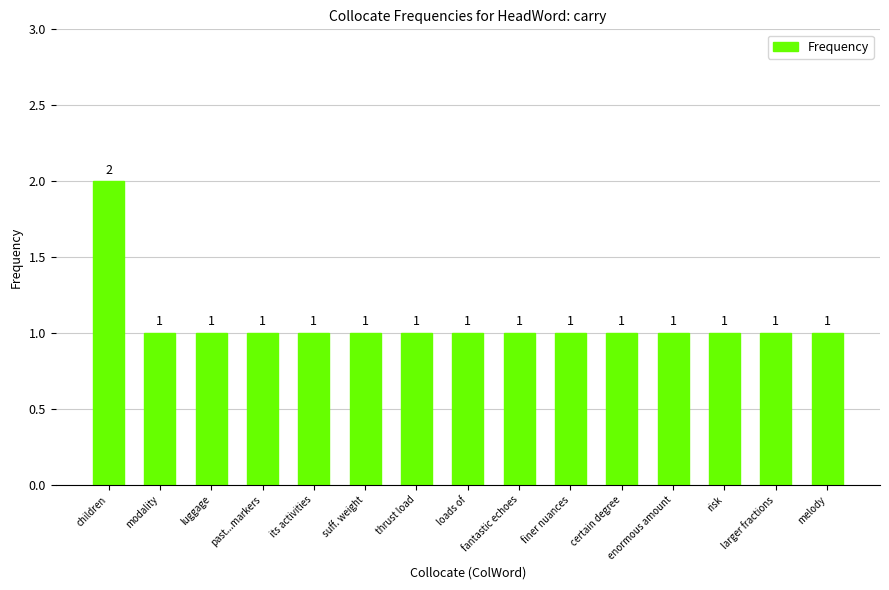

True or false: the data shows 1 at past...markers.

True